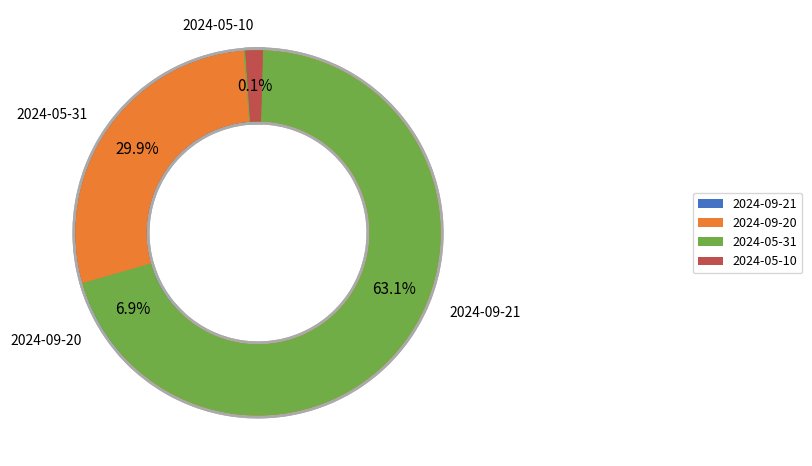

How many segments does this pie chart have?

4